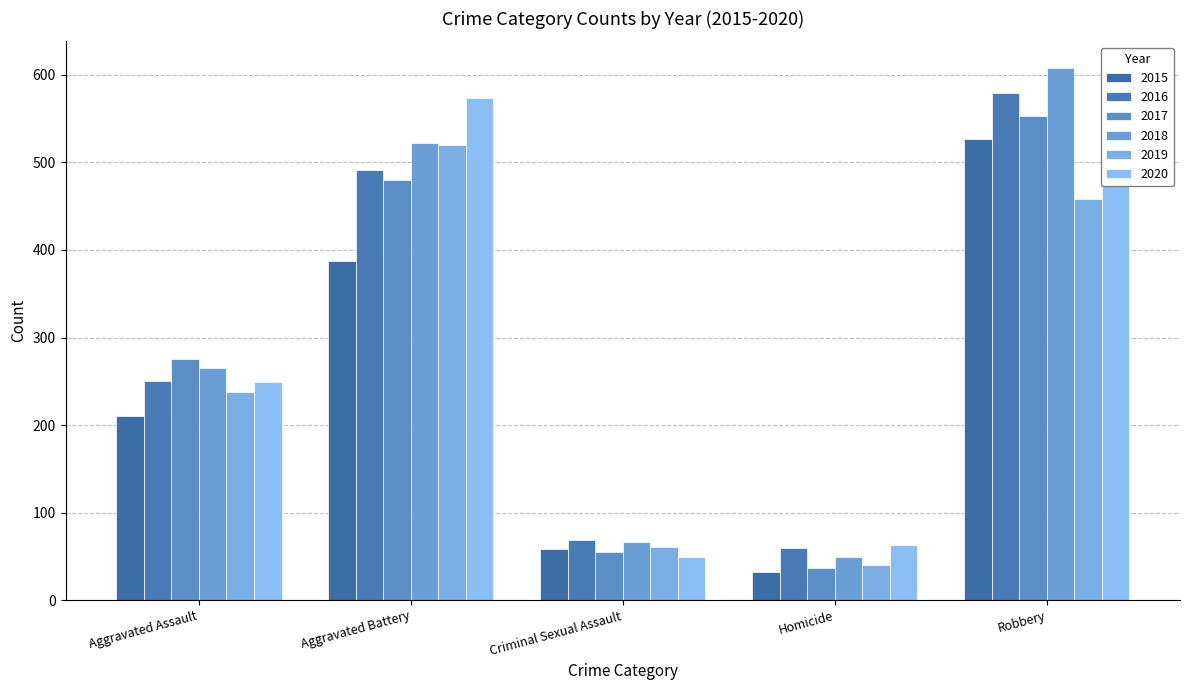

What value does the 2018 series have at Aggravated Battery?

522